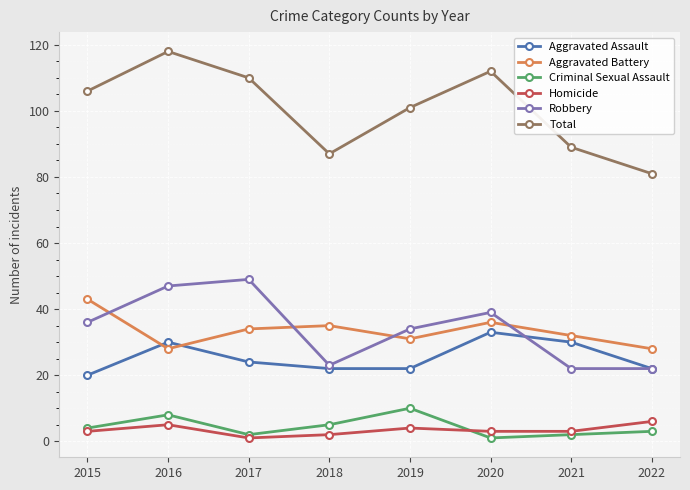

What is the difference between the maximum and minimum values in the Criminal Sexual Assault series?

9